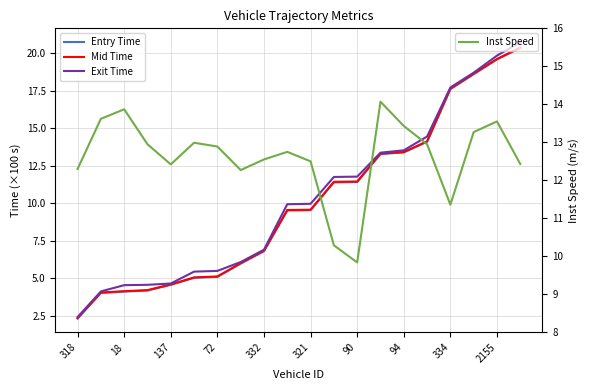

What value does the Exit Time series have at 15?

14.5